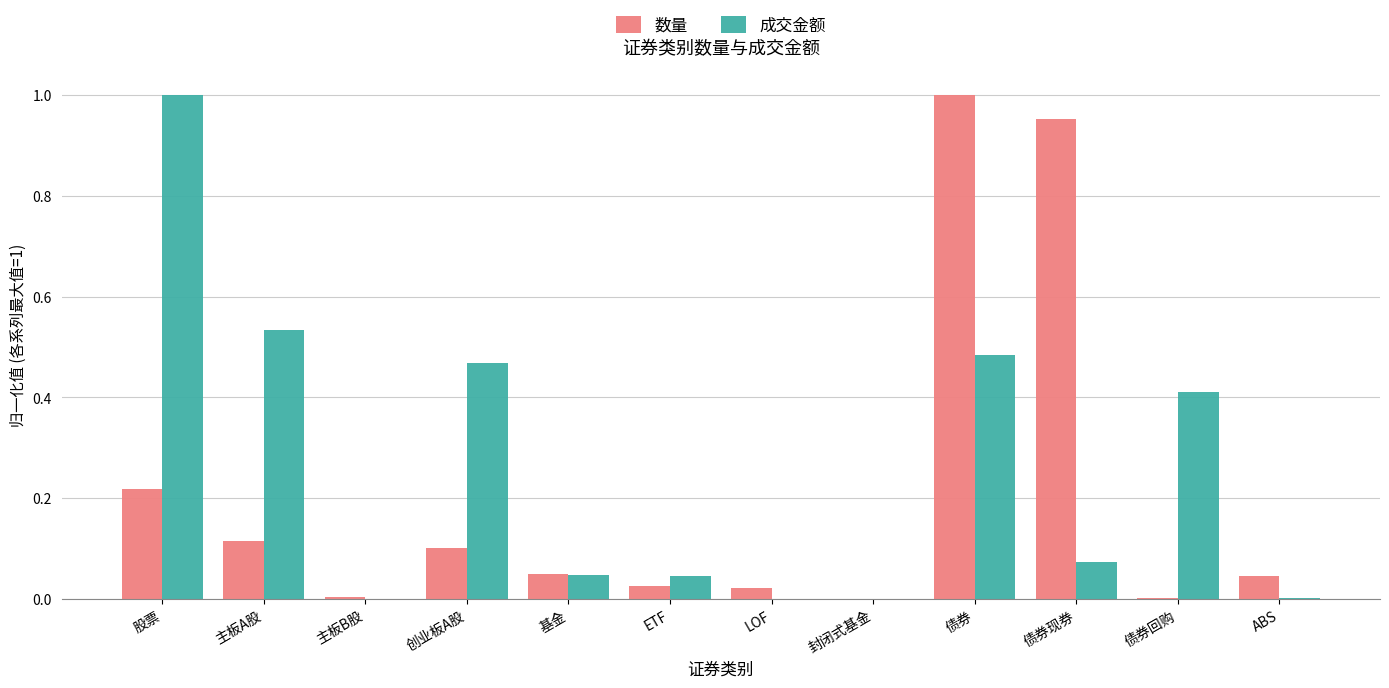

Which series has the largest total across all categories?

成交金额